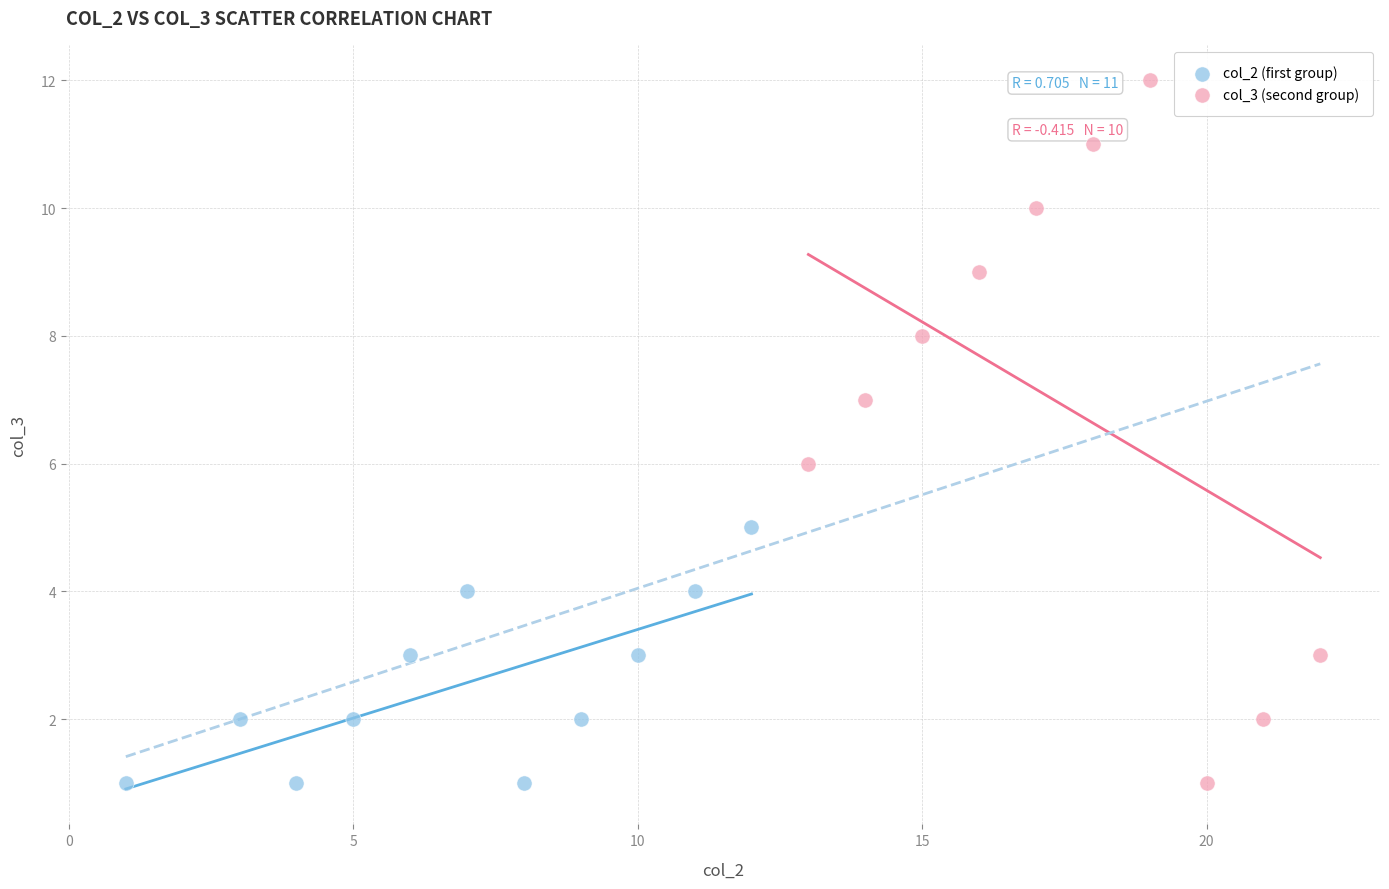

Which series has the widest spread of Y values?

col_3 (second group)